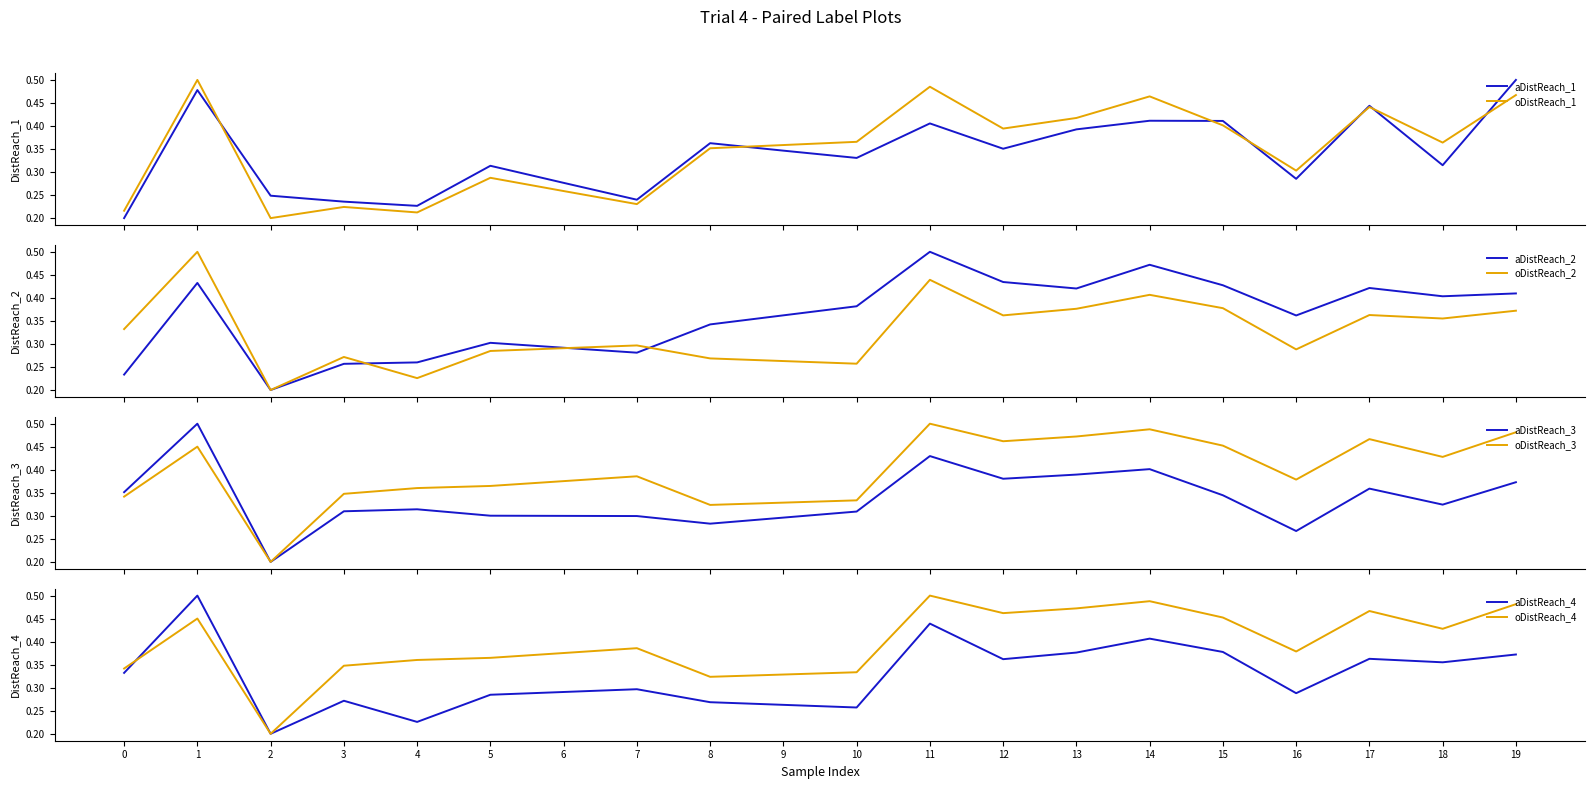

Which series has the largest range (max minus min)?

B11